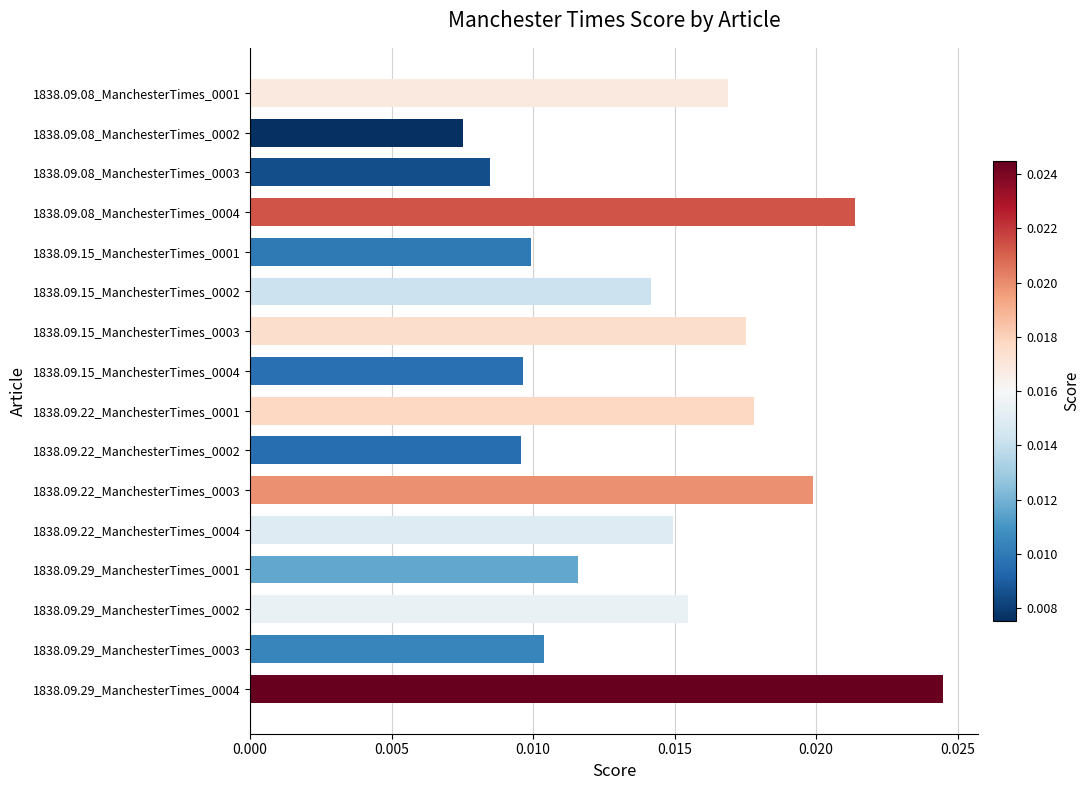

What is the label of the 10th bar from the top?

1838.09.22_ManchesterTimes_0002